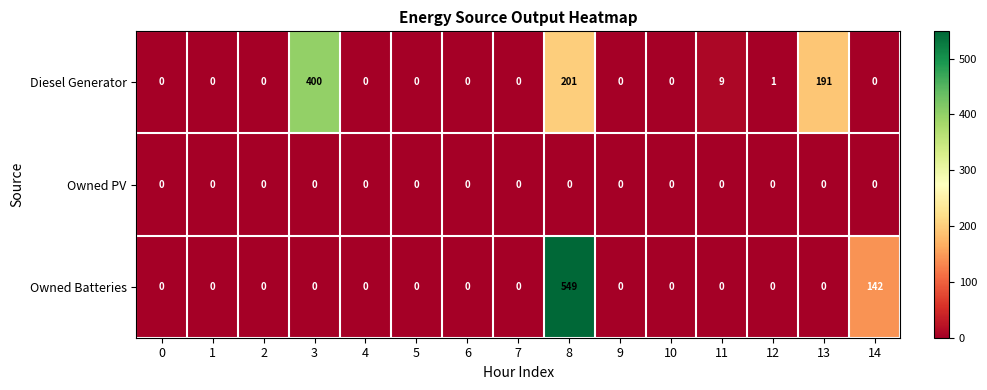

Is it true that Owned PV equals 0 at 10?

True